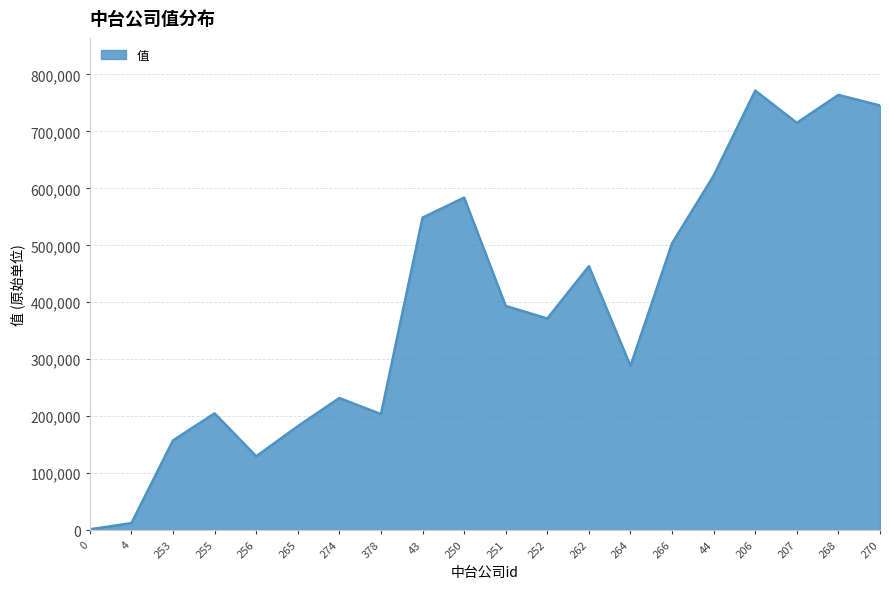

Approximately how many times larger is the value at 255 compared to 252?

0.6